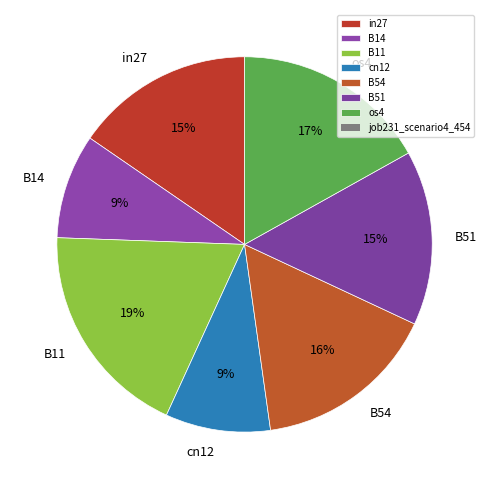

Is it true that B14 is 9% of the pie?

True